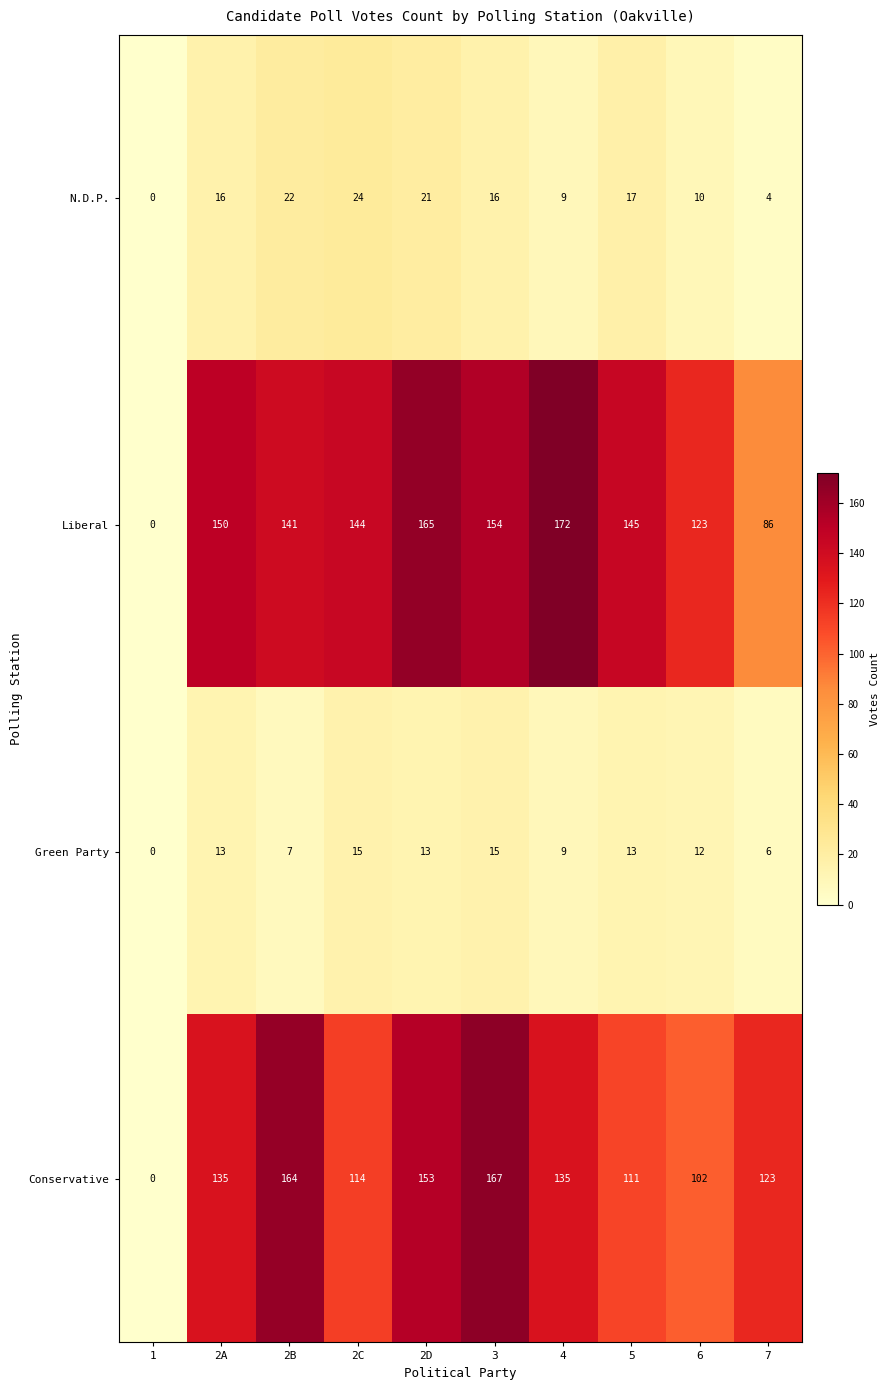

What is the difference between the N.D.P. values at 4 and 1?

9